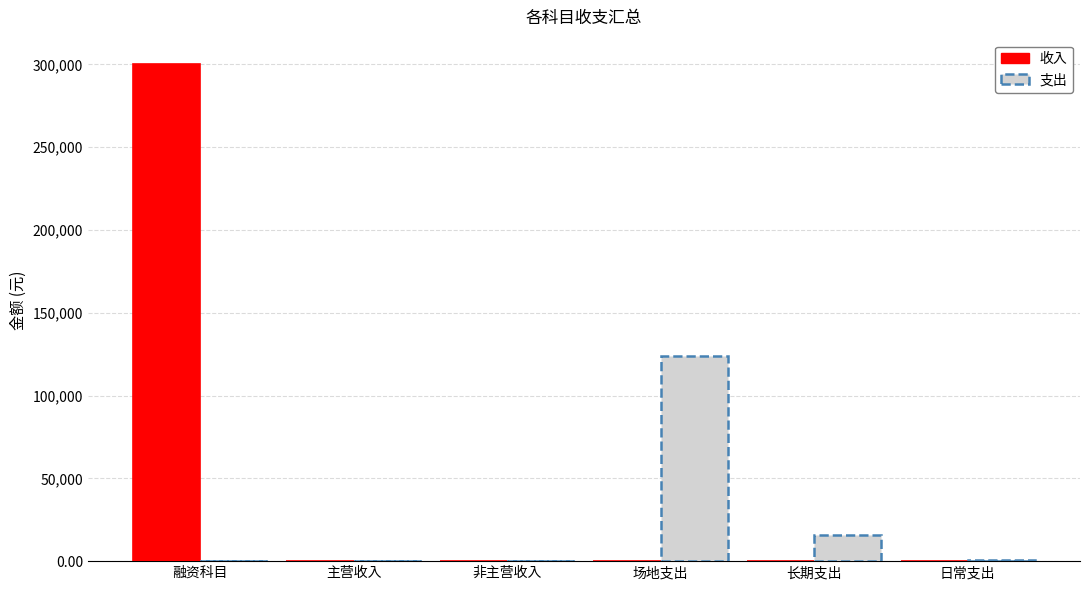

What value does the 支出 series have at 长期支出?

15946.3